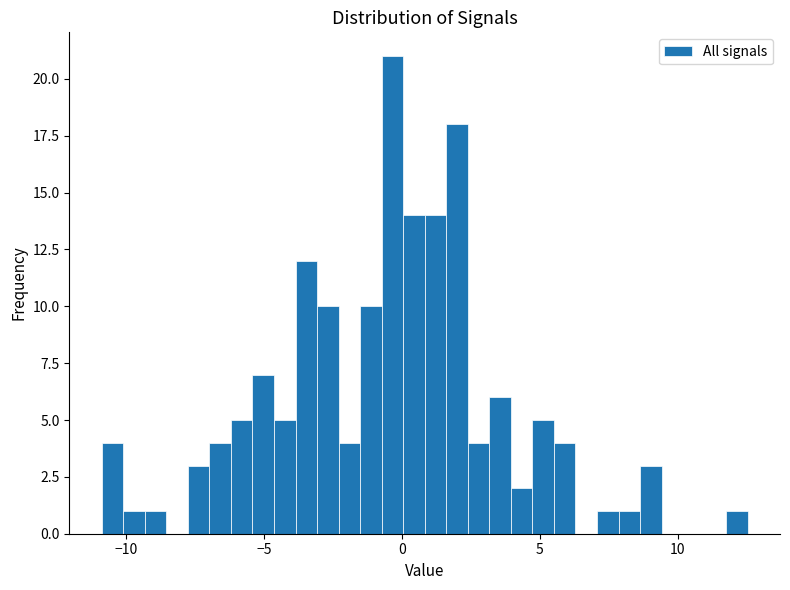

Read against the x-axis, roughly where is the centre of the tallest bar?

-0.5